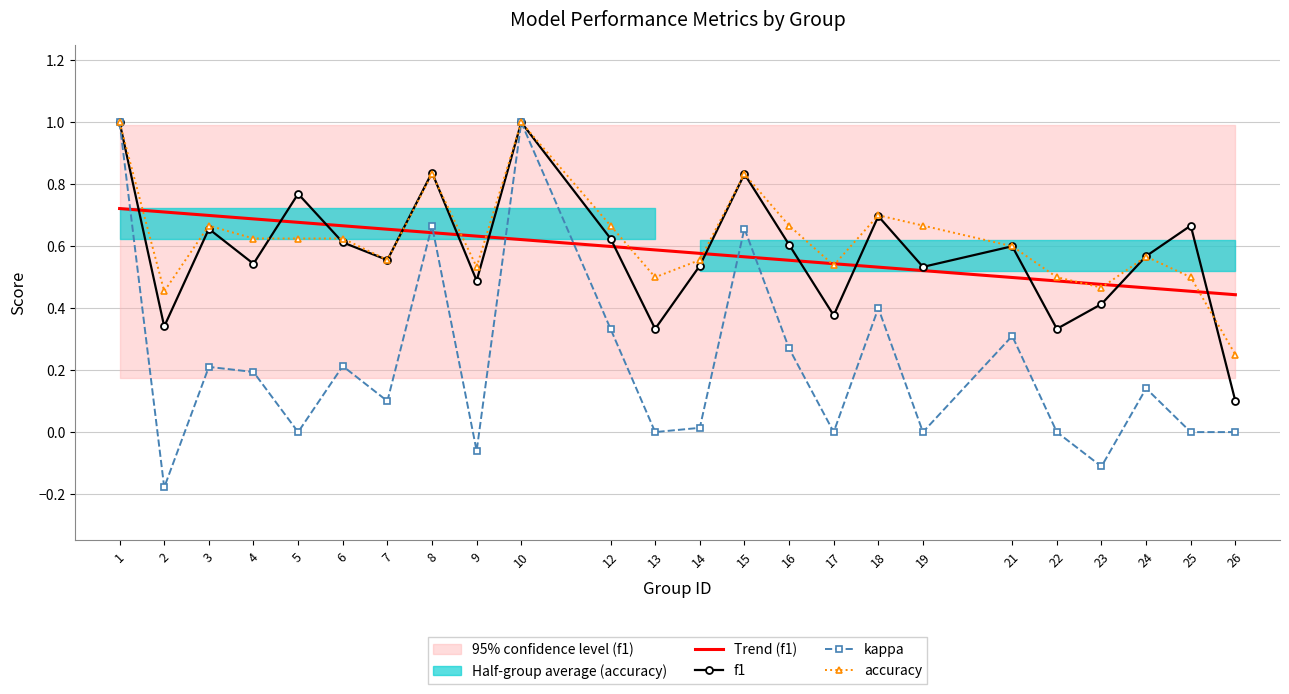

At 15, list the series in order from largest to smallest.

f1, accuracy, kappa